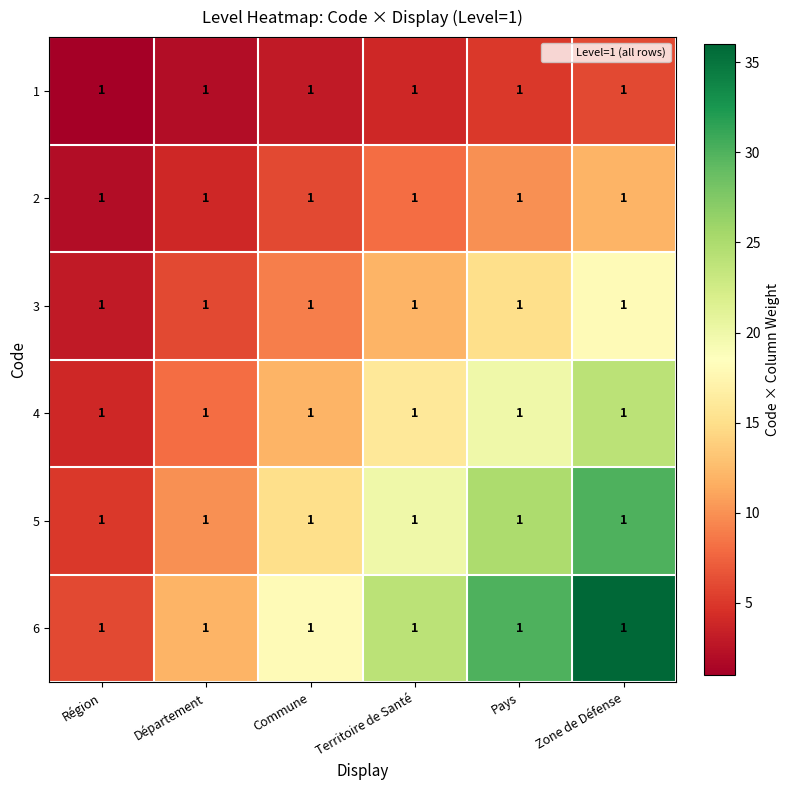

What is the total value across all series at Zone de Défense?

126